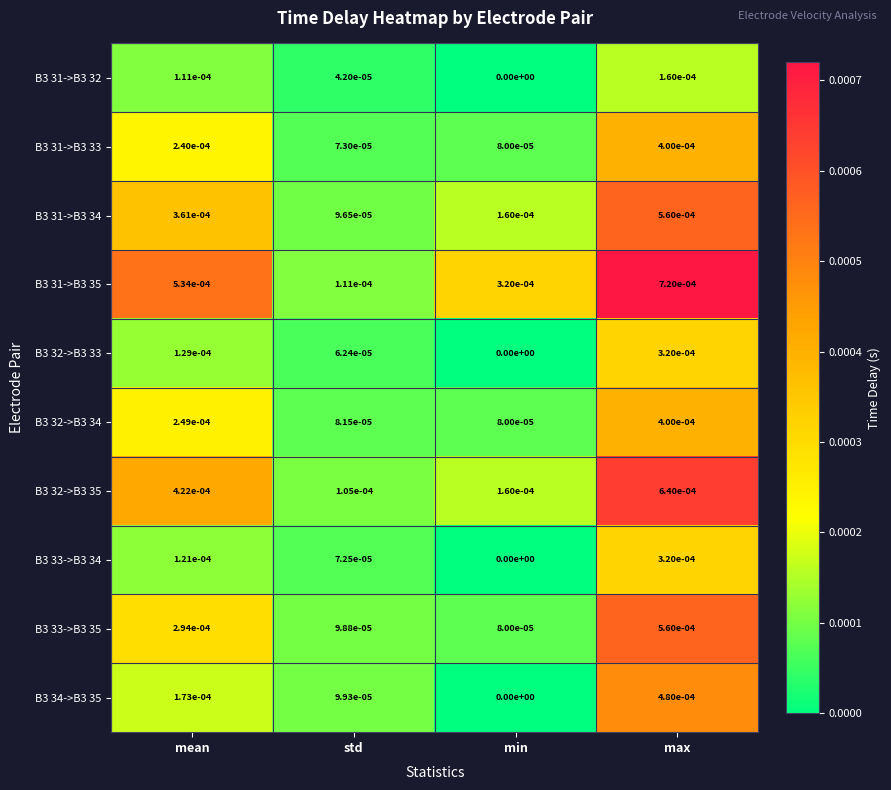

List the labels in order of B3 31->B3 34 value, smallest first.

std, min, mean, max